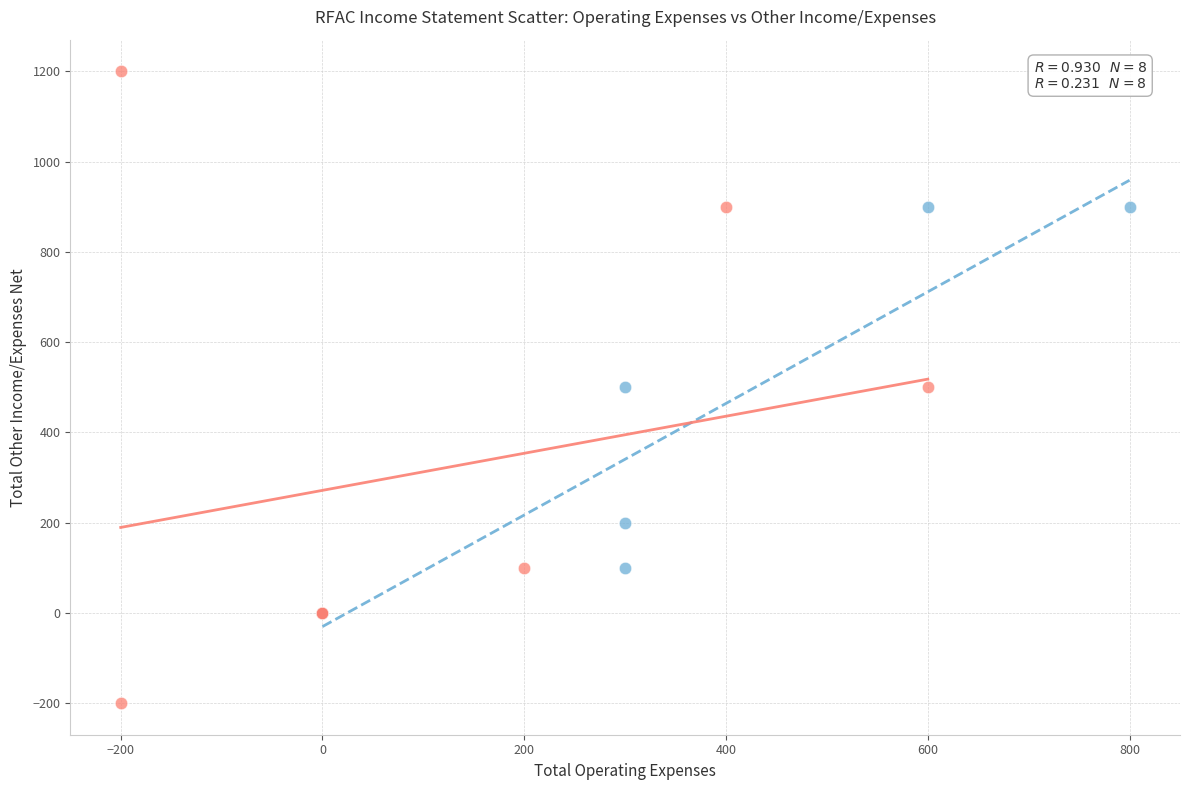

Which series reaches the minimum Y coordinate?

Income Before Tax